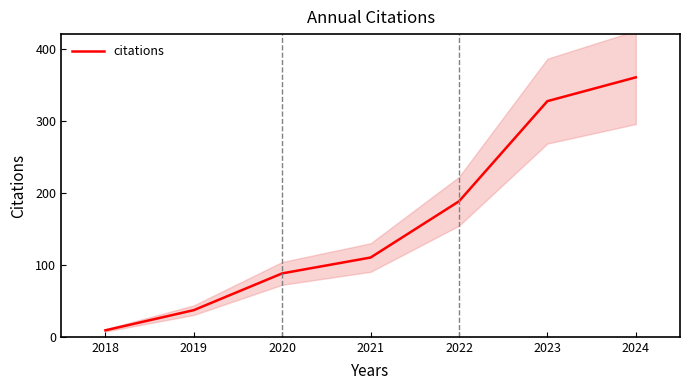

List the labels in order of citations value, largest first.

2024, 2023, 2022, 2021, 2020, 2019, 2018